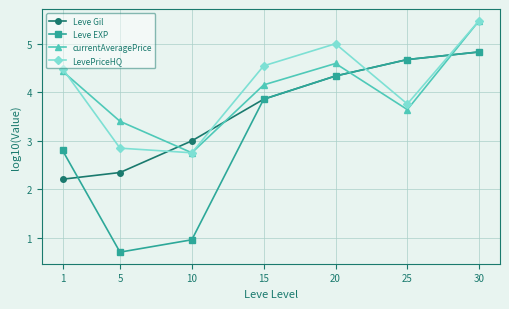

How many times do LevePriceHQ and Leve Gil cross each other?

4